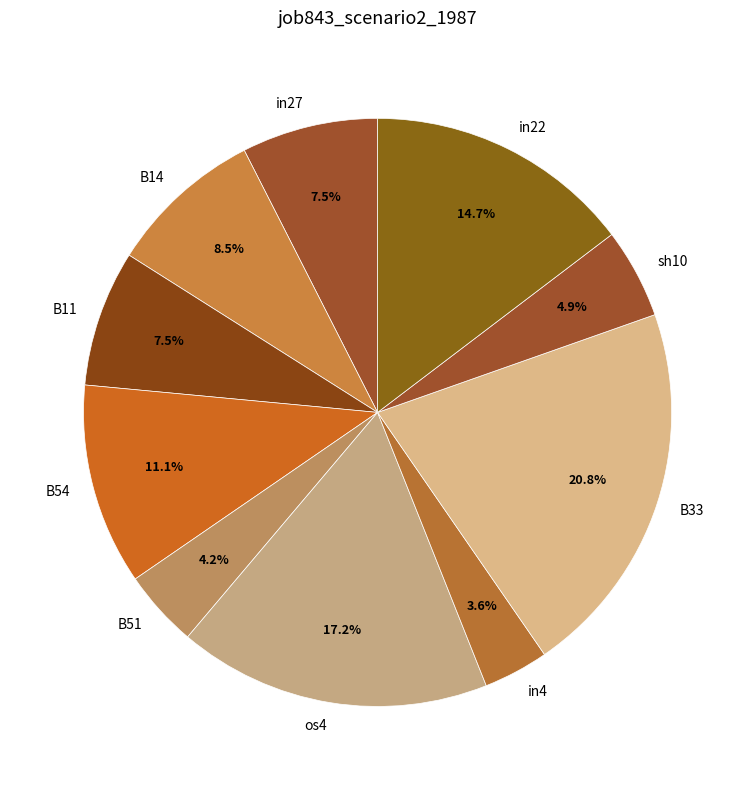

How many segments does this pie chart have?

10